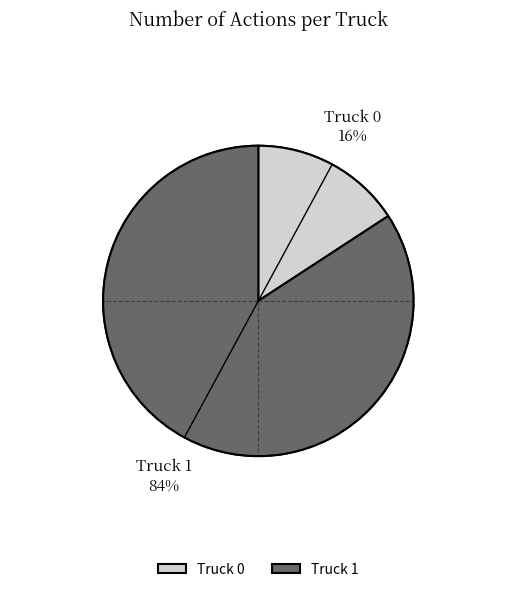

Approximately how many times larger is the value at Truck 0 compared to Truck 1?

0.2